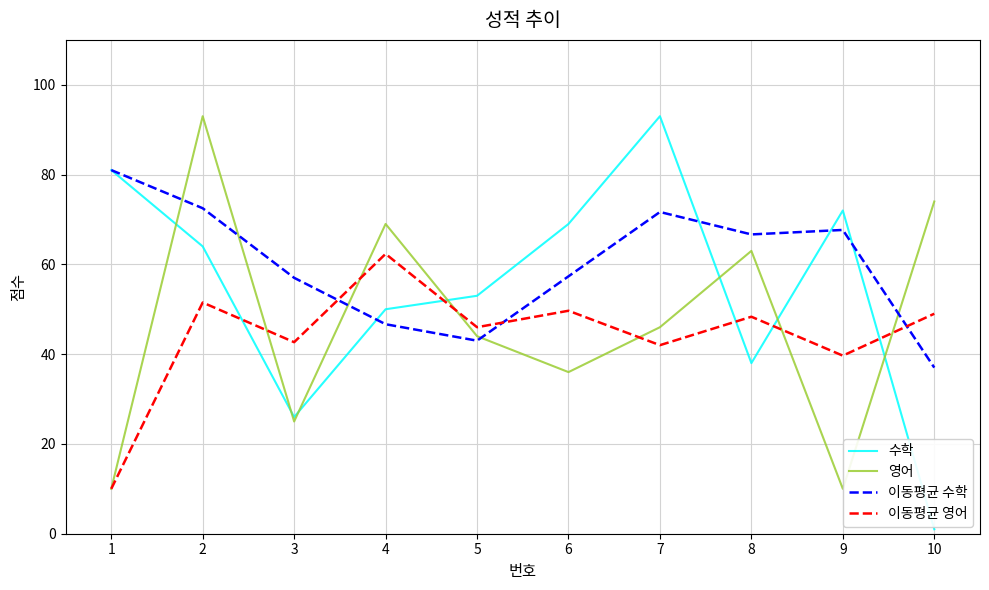

The value of 이동평균 영어 at 9 is 39.7. True or false?

True